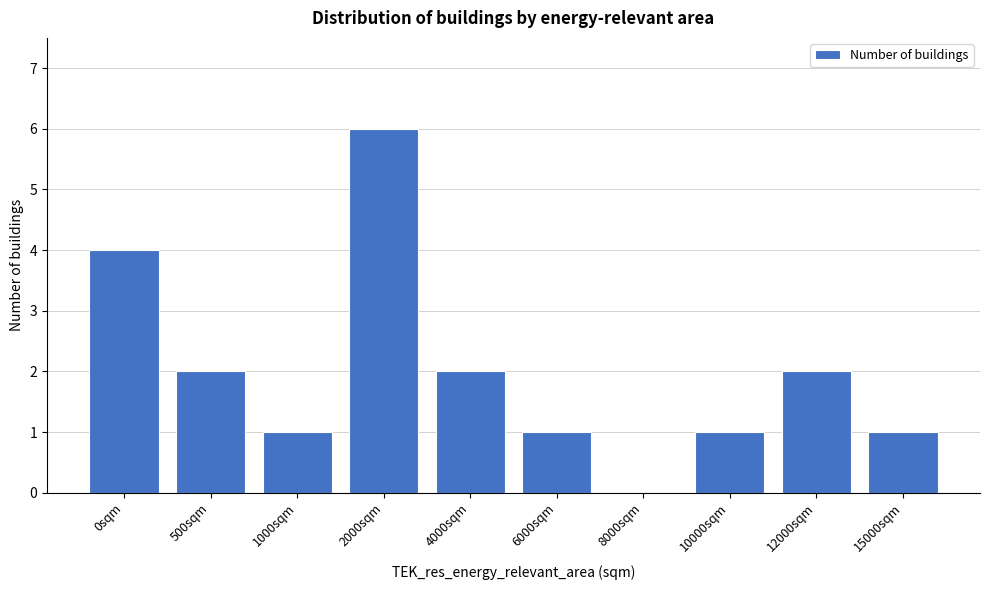

Reading right to left, list all the values displayed in this chart.

15000sqm=1	12000sqm=2	10000sqm=1	8000sqm=0	6000sqm=1	4000sqm=2	2000sqm=6	1000sqm=1	500sqm=2	0sqm=4